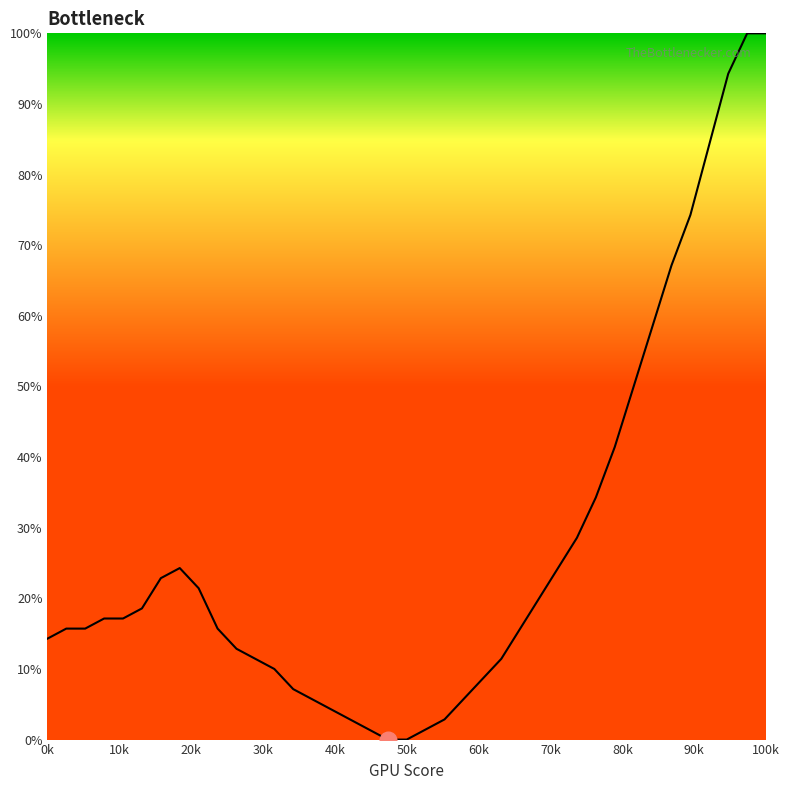

What is the greatest value displayed?

100.0